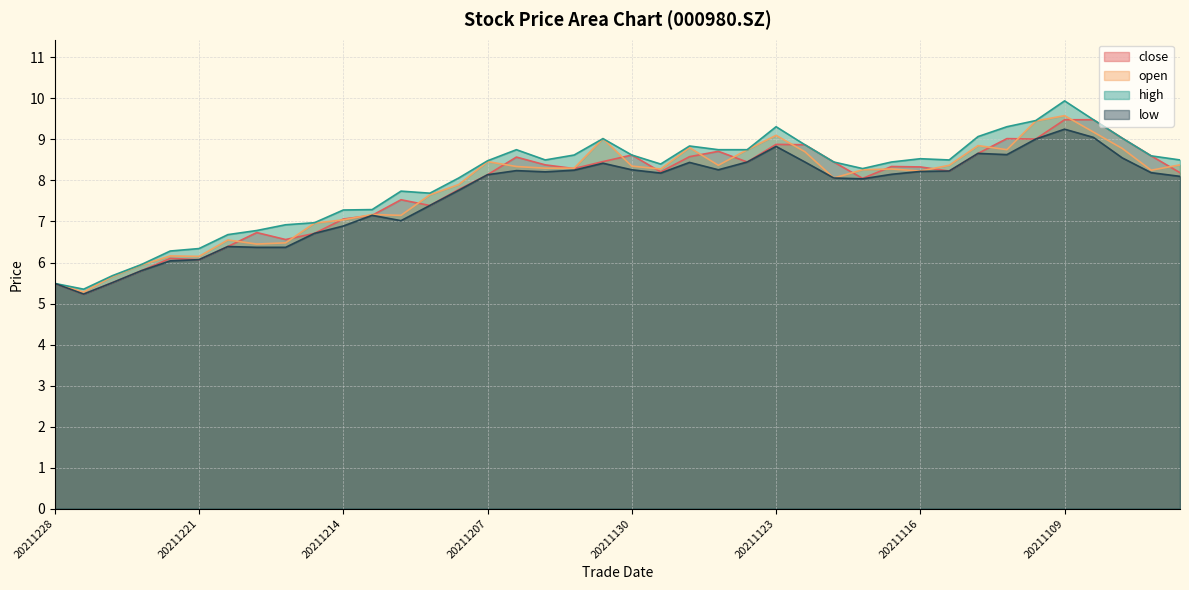

True or false: high and close intersect in this chart.

False